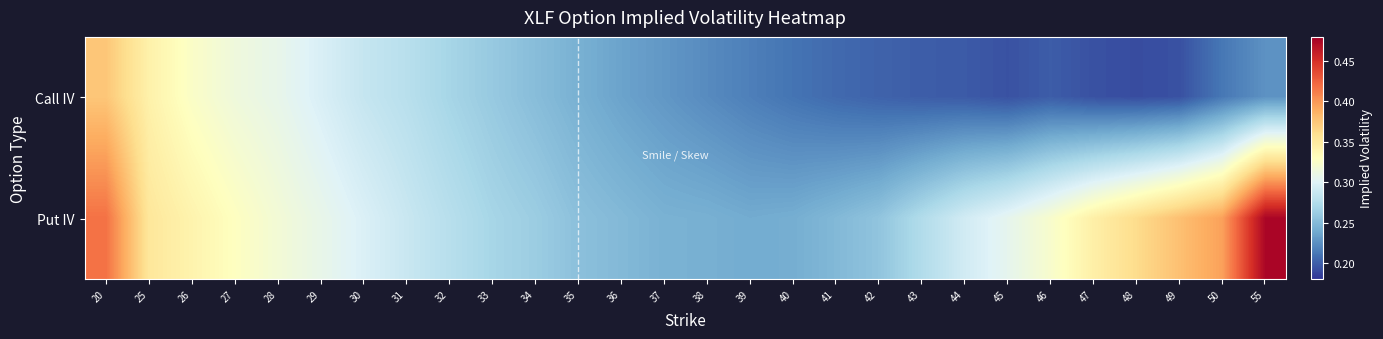

Reading left to right, list all the values displayed in this chart.

Call IV: 20=0.4	25=0.3	26=0.3	27=0.3	28=0.3	29=0.3	30=0.3	31=0.3	32=0.3	33=0.3	34=0.3	35=0.2	36=0.2	37=0.2	38=0.2	39=0.2	40=0.2	41=0.2	42=0.2	43=0.2	44=0.2	45=0.2	46=0.2	47=0.2	48=0.2	49=0.2	50=0.2	55=0.2
Put IV: 20=0.4	25=0.4	26=0.3	27=0.3	28=0.3	29=0.3	30=0.3	31=0.3	32=0.3	33=0.3	34=0.3	35=0.3	36=0.2	37=0.2	38=0.2	39=0.2	40=0.2	41=0.2	42=0.3	43=0.3	44=0.3	45=0.3	46=0.3	47=0.3	48=0.4	49=0.4	50=0.4	55=0.5